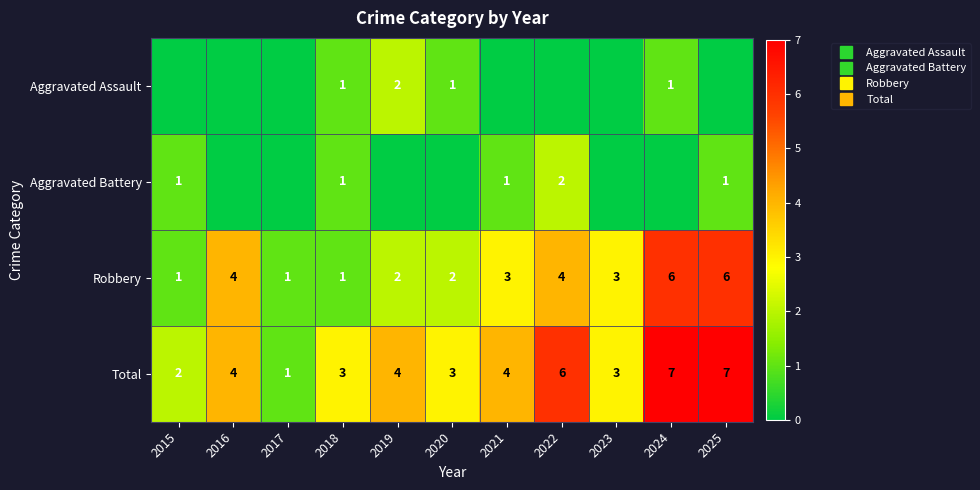

What is the sum of all Robbery values?

33